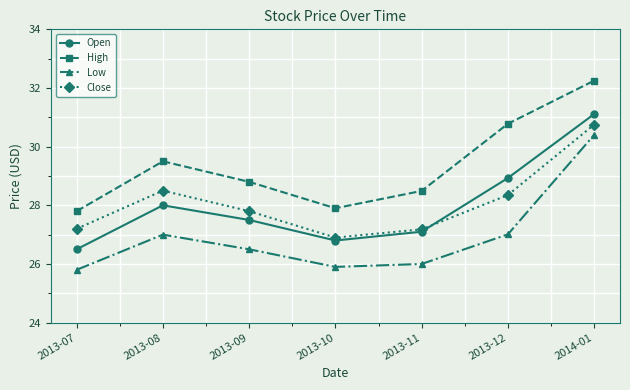

What position from the left is 2013-09?

3